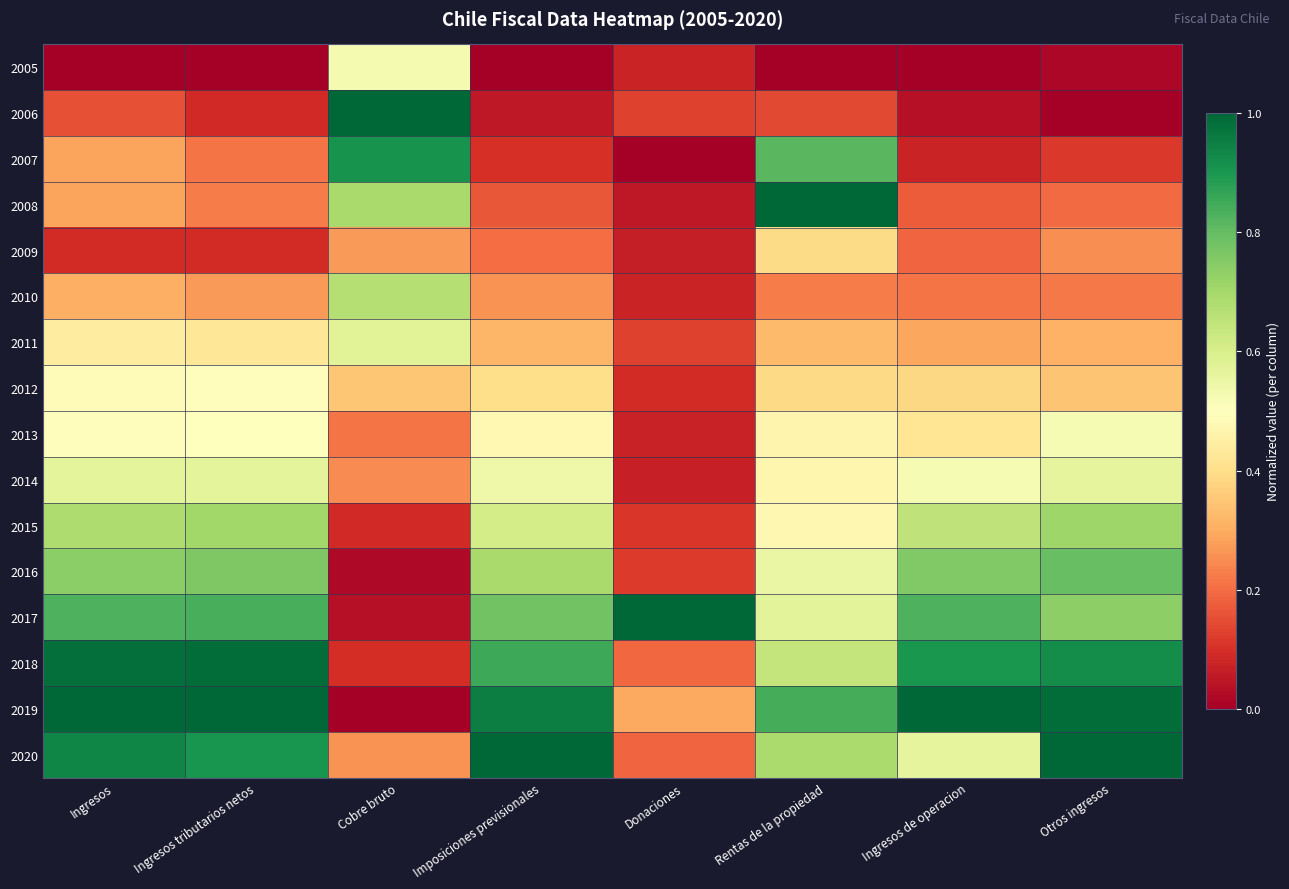

Reading right to left, what are all the values shown in this chart?

2005: Otros ingresos=0.0	Ingresos de operacion=0.0	Rentas de la propiedad=0.0	Donaciones=0.1	Imposiciones previsionales=0.0	Cobre bruto=0.5	Ingresos tributarios netos=0.0	Ingresos=0.0
2006: Otros ingresos=0.0	Ingresos de operacion=0.0	Rentas de la propiedad=0.1	Donaciones=0.1	Imposiciones previsionales=0.1	Cobre bruto=1.0	Ingresos tributarios netos=0.1	Ingresos=0.2
2007: Otros ingresos=0.1	Ingresos de operacion=0.1	Rentas de la propiedad=0.8	Donaciones=0.0	Imposiciones previsionales=0.1	Cobre bruto=0.9	Ingresos tributarios netos=0.2	Ingresos=0.3
2008: Otros ingresos=0.2	Ingresos de operacion=0.2	Rentas de la propiedad=1.0	Donaciones=0.1	Imposiciones previsionales=0.2	Cobre bruto=0.7	Ingresos tributarios netos=0.2	Ingresos=0.3
2009: Otros ingresos=0.3	Ingresos de operacion=0.2	Rentas de la propiedad=0.4	Donaciones=0.1	Imposiciones previsionales=0.2	Cobre bruto=0.3	Ingresos tributarios netos=0.1	Ingresos=0.1
2010: Otros ingresos=0.2	Ingresos de operacion=0.2	Rentas de la propiedad=0.2	Donaciones=0.1	Imposiciones previsionales=0.3	Cobre bruto=0.7	Ingresos tributarios netos=0.3	Ingresos=0.3
2011: Otros ingresos=0.3	Ingresos de operacion=0.3	Rentas de la propiedad=0.3	Donaciones=0.1	Imposiciones previsionales=0.3	Cobre bruto=0.6	Ingresos tributarios netos=0.4	Ingresos=0.4
2012: Otros ingresos=0.3	Ingresos de operacion=0.4	Rentas de la propiedad=0.4	Donaciones=0.1	Imposiciones previsionales=0.4	Cobre bruto=0.3	Ingresos tributarios netos=0.5	Ingresos=0.5
2013: Otros ingresos=0.5	Ingresos de operacion=0.4	Rentas de la propiedad=0.5	Donaciones=0.1	Imposiciones previsionales=0.5	Cobre bruto=0.2	Ingresos tributarios netos=0.5	Ingresos=0.5
2014: Otros ingresos=0.6	Ingresos de operacion=0.5	Rentas de la propiedad=0.5	Donaciones=0.1	Imposiciones previsionales=0.5	Cobre bruto=0.2	Ingresos tributarios netos=0.6	Ingresos=0.6
2015: Otros ingresos=0.7	Ingresos de operacion=0.7	Rentas de la propiedad=0.5	Donaciones=0.1	Imposiciones previsionales=0.6	Cobre bruto=0.1	Ingresos tributarios netos=0.7	Ingresos=0.7
2016: Otros ingresos=0.8	Ingresos de operacion=0.8	Rentas de la propiedad=0.6	Donaciones=0.1	Imposiciones previsionales=0.7	Cobre bruto=0.0	Ingresos tributarios netos=0.8	Ingresos=0.7
2017: Otros ingresos=0.7	Ingresos de operacion=0.8	Rentas de la propiedad=0.6	Donaciones=1.0	Imposiciones previsionales=0.8	Cobre bruto=0.0	Ingresos tributarios netos=0.8	Ingresos=0.8
2018: Otros ingresos=0.9	Ingresos de operacion=0.9	Rentas de la propiedad=0.6	Donaciones=0.2	Imposiciones previsionales=0.9	Cobre bruto=0.1	Ingresos tributarios netos=1.0	Ingresos=1.0
2019: Otros ingresos=1.0	Ingresos de operacion=1.0	Rentas de la propiedad=0.8	Donaciones=0.3	Imposiciones previsionales=0.9	Cobre bruto=0.0	Ingresos tributarios netos=1.0	Ingresos=1.0
2020: Otros ingresos=1.0	Ingresos de operacion=0.6	Rentas de la propiedad=0.7	Donaciones=0.2	Imposiciones previsionales=1.0	Cobre bruto=0.3	Ingresos tributarios netos=0.9	Ingresos=0.9